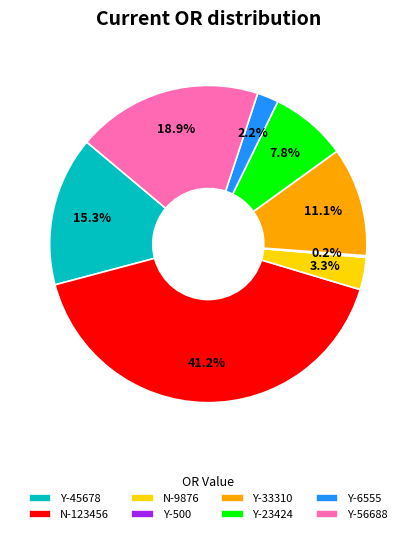

What portion of the pie excludes N-123456?

58.8%